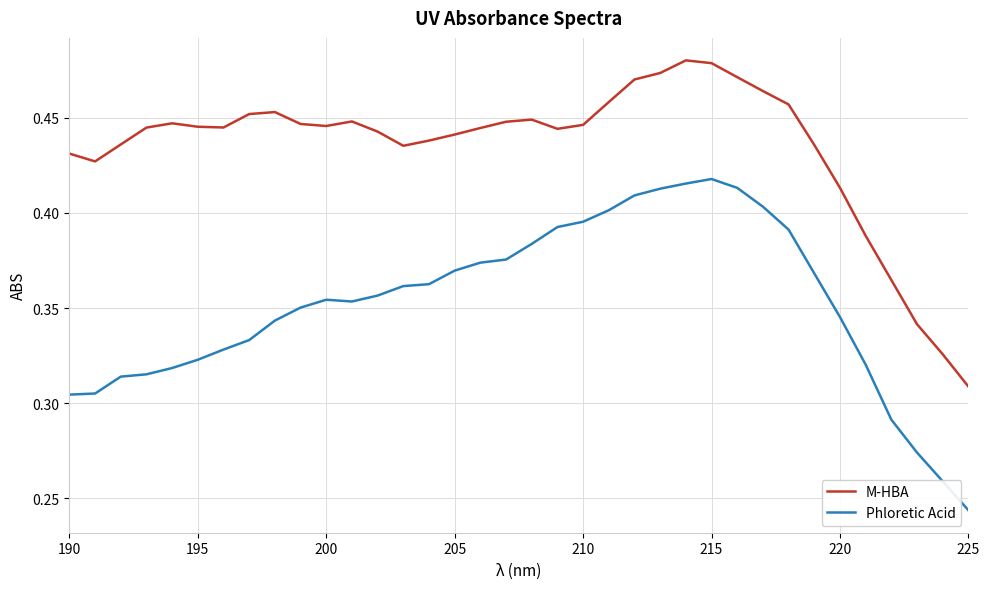

Rank the series by their maximum value, from highest to lowest.

M-HBA, Phloretic Acid